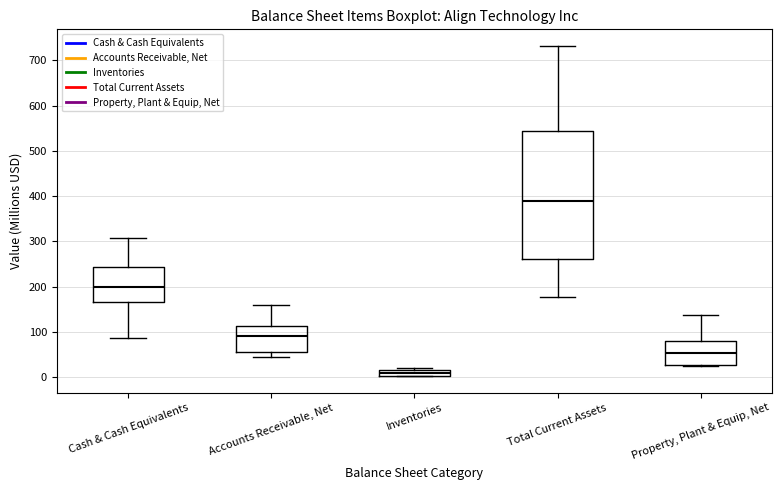

Where does the upper whisker of the box for Accounts Receivable, Net end on the y-axis? The values are not printed on the chart, so give them approximately, as read against the axis.

160